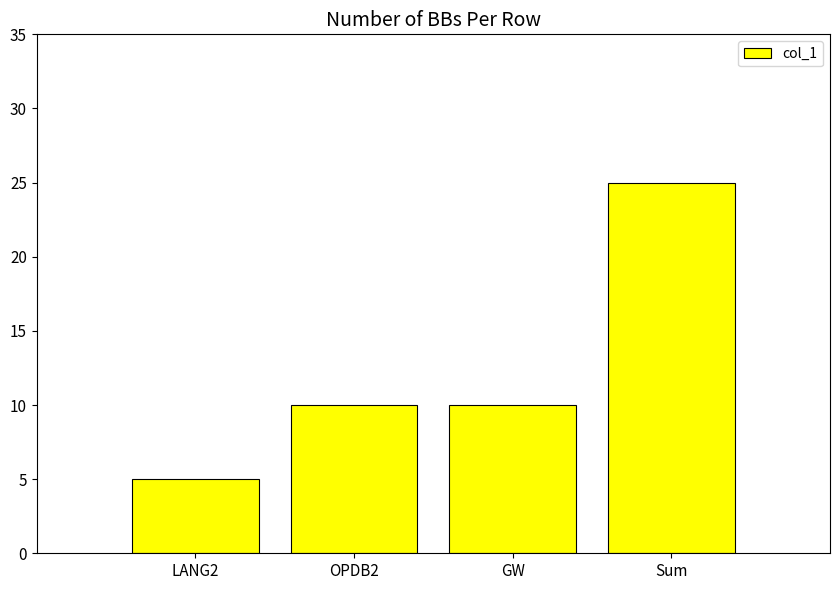

Reading left to right, what are all the values shown in this chart?

LANG2=5	OPDB2=10	GW=10	Sum=25